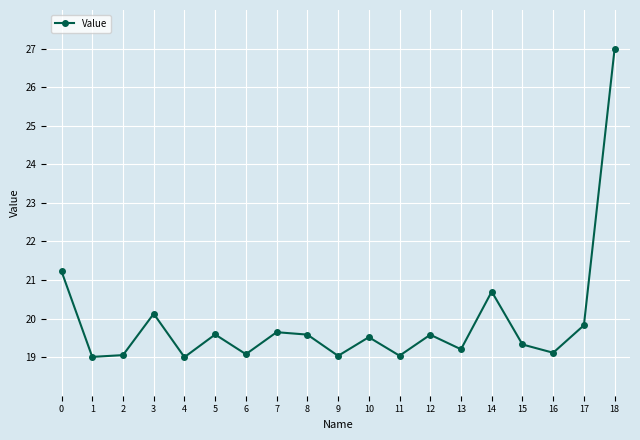

Between 2 and 14, which is larger?

14